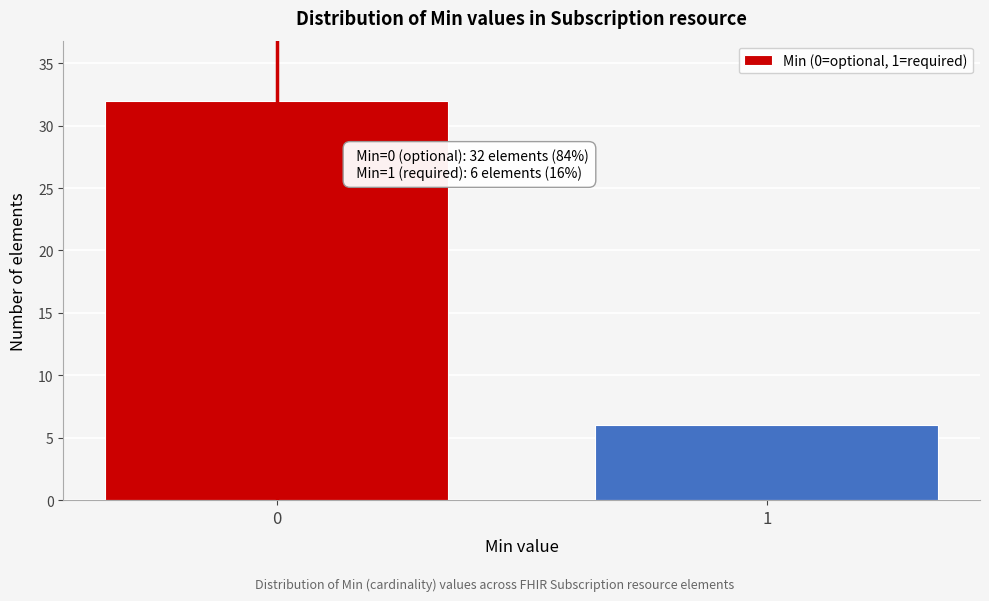

Reading left to right, what are all the values shown in this chart?

32	6